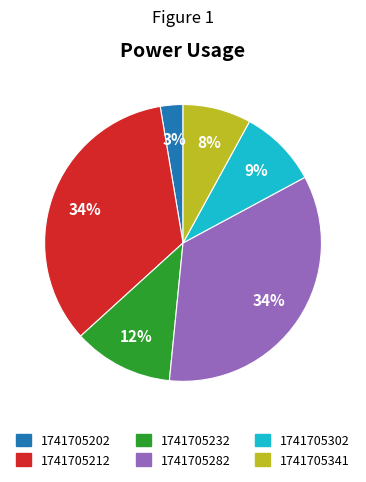

Does 1741705202 represent more than half of the total?

No